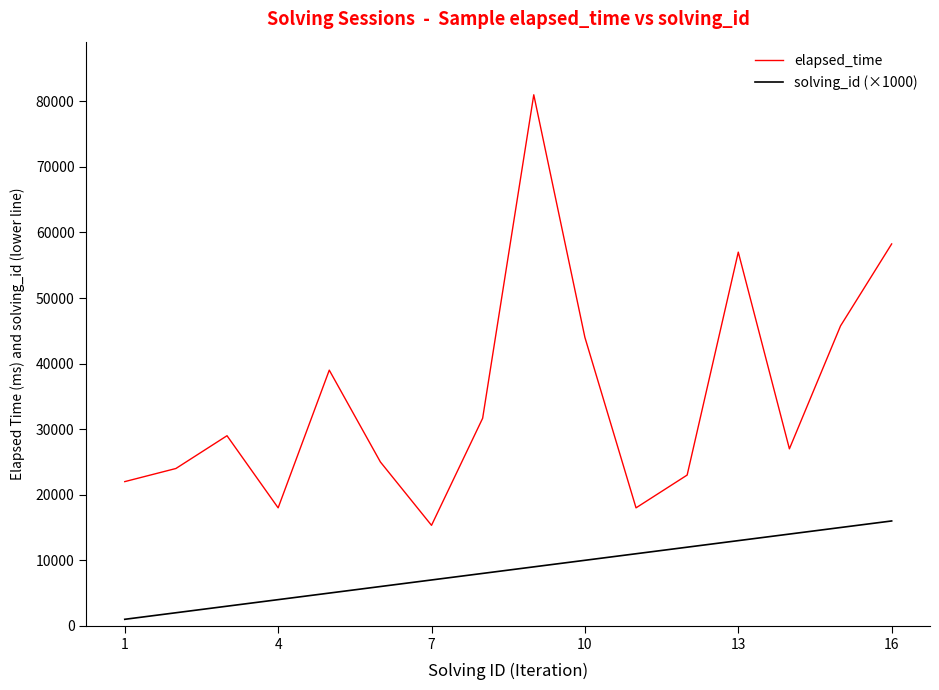

Reading right to left, extract all data points from this chart.

elapsed_time: 58250	45750	27000	57000	23000	18000	44000	81000	31666	15333	25000	39000	18000	29000	24000	22000
solving_id (×1000): 16000	15000	14000	13000	12000	11000	10000	9000	8000	7000	6000	5000	4000	3000	2000	1000